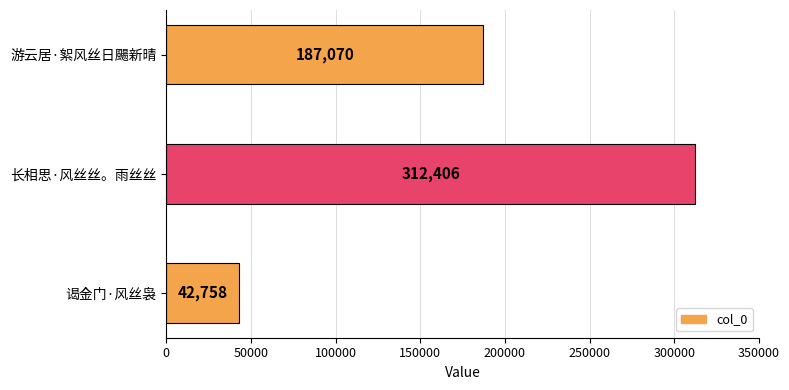

What is the smallest value displayed?

42758